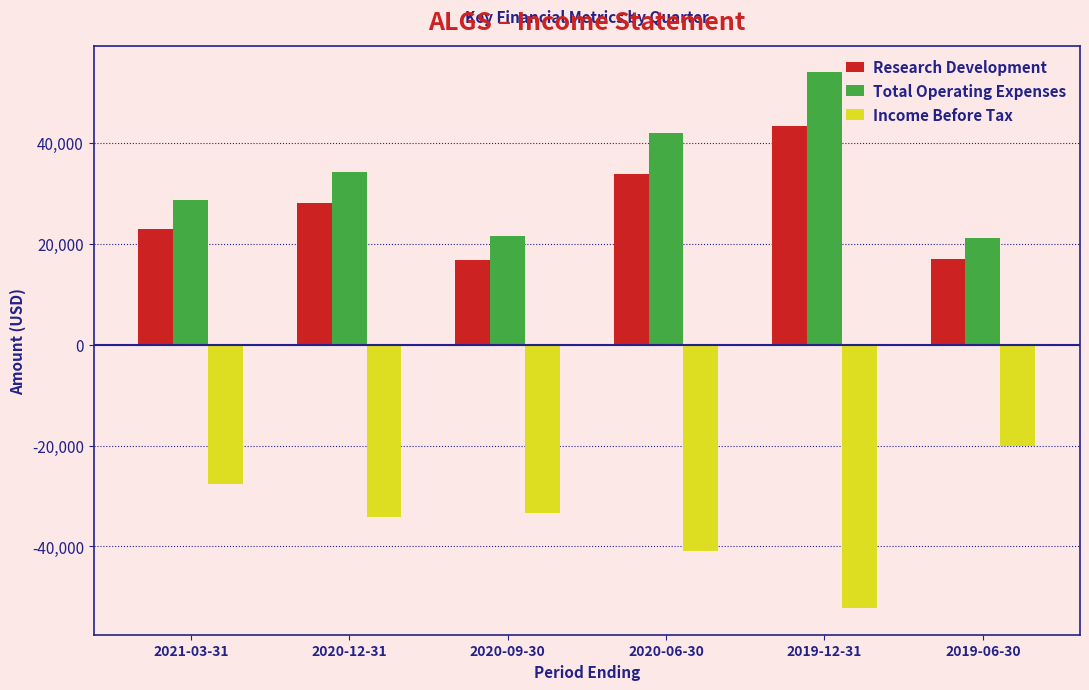

What position from the right is 2019-12-31?

2